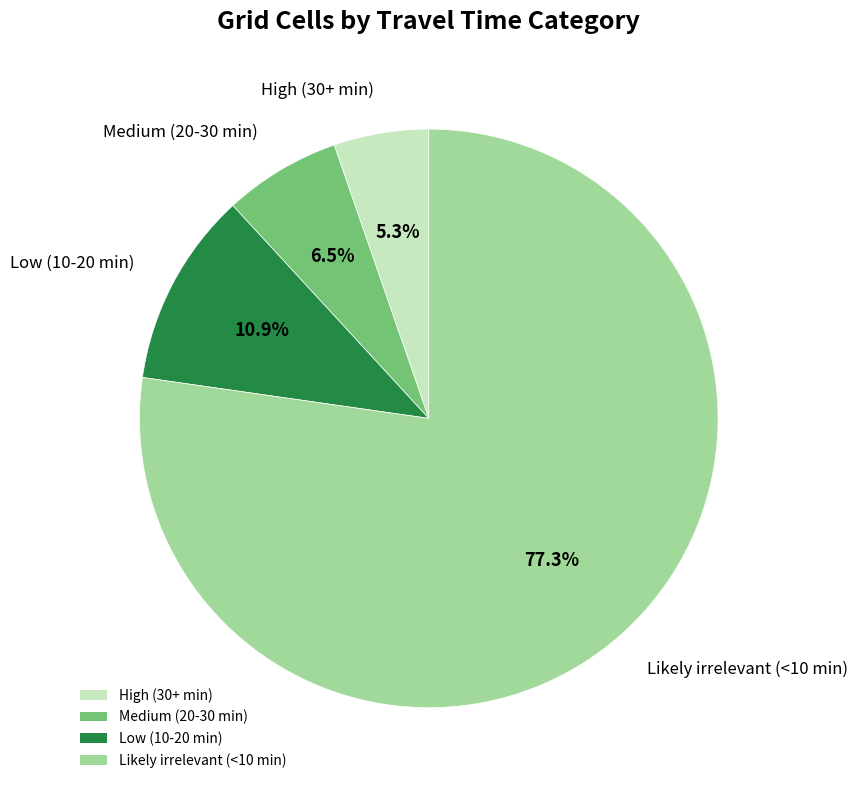

To the nearest percent, what is the combined percentage of Medium (20-30 min) and Low (10-20 min)?

17%